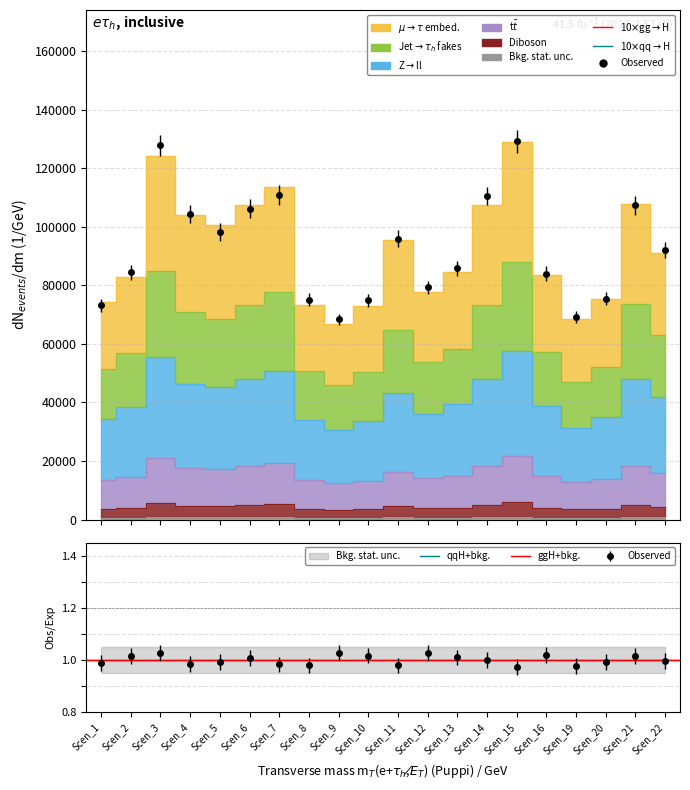

True or false: Scen_8 and Scen_6 intersect in this chart.

False